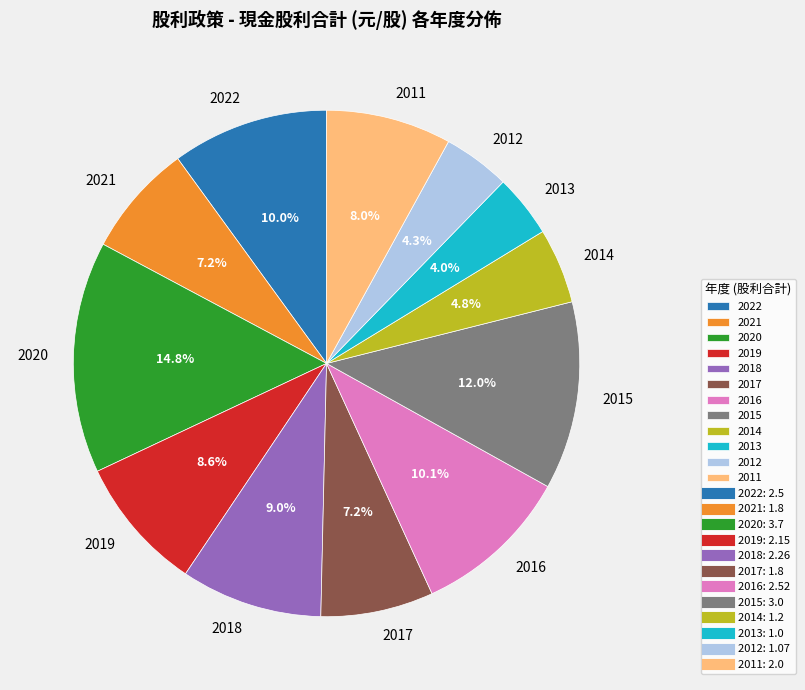

What percentage is the 2018 slice, to the nearest percent?

9%